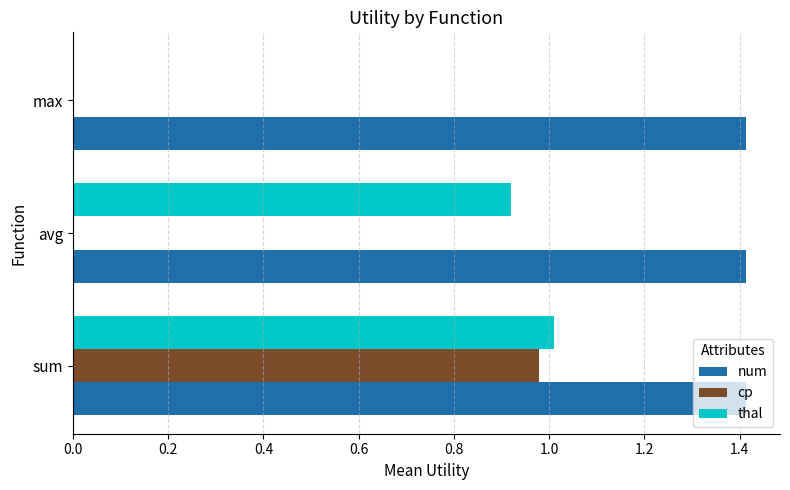

The value of num at max is 1.4. True or false?

True